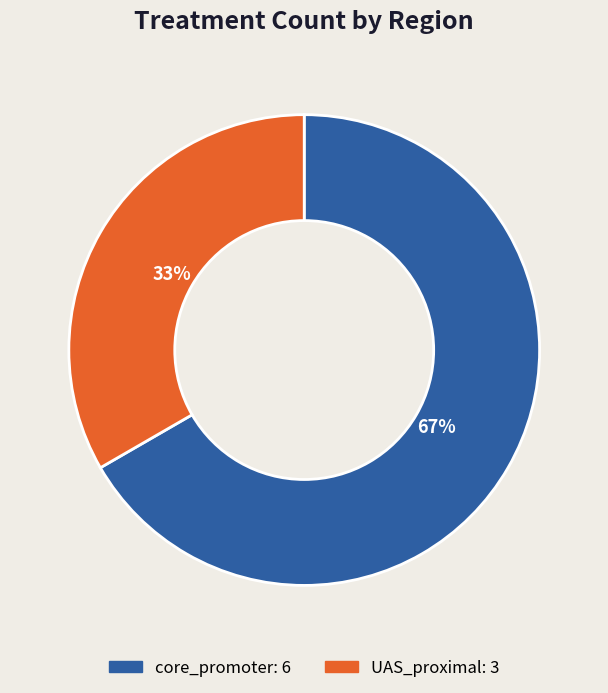

What is the ratio of the value at UAS_proximal to the value at core_promoter?

0.5